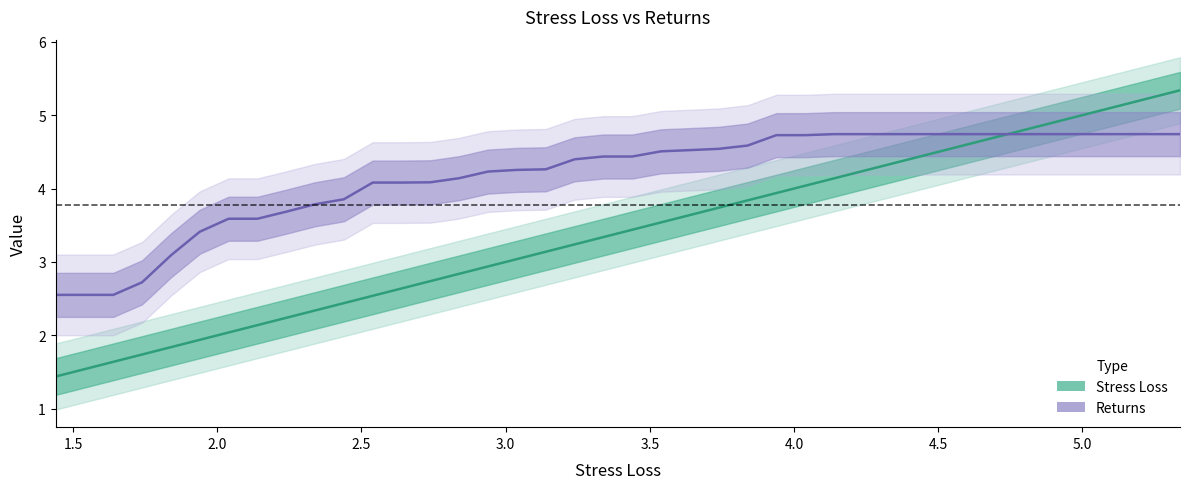

Which series has the largest total across all categories?

Returns